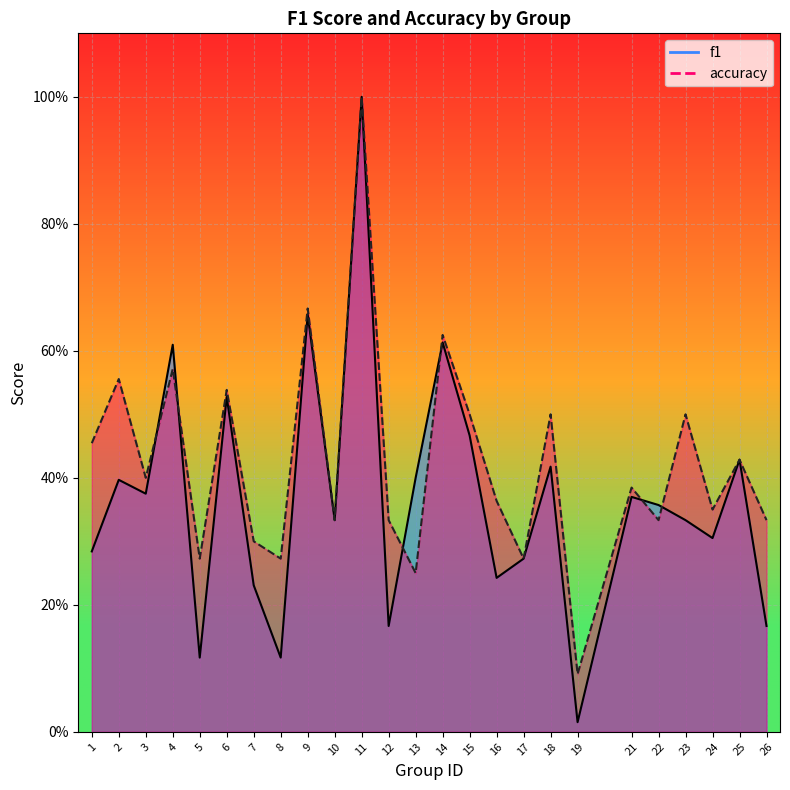

Reading left to right, extract all data points from this chart.

f1: 0.3	0.4	0.4	0.6	0.1	0.5	0.2	0.1	0.7	0.3	1.0	0.2	0.4	0.6	0.5	0.2	0.3	0.4	0.0	0.4	0.4	0.3	0.3	0.4	0.2
accuracy: 0.5	0.6	0.4	0.6	0.3	0.5	0.3	0.3	0.7	0.3	1.0	0.3	0.2	0.6	0.5	0.4	0.3	0.5	0.1	0.4	0.3	0.5	0.3	0.4	0.3